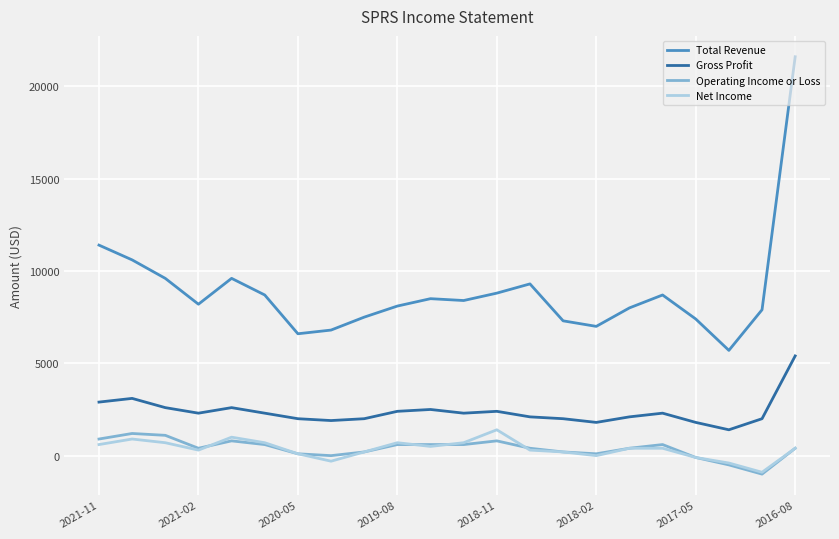

Which series has the largest total across all categories?

Total Revenue